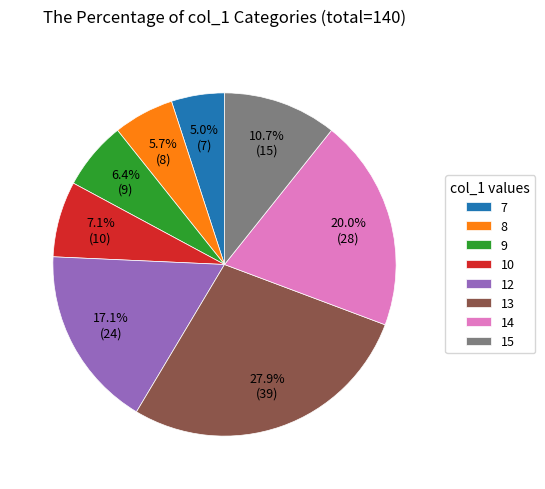

To the nearest percent, what portion does 7 represent?

5%